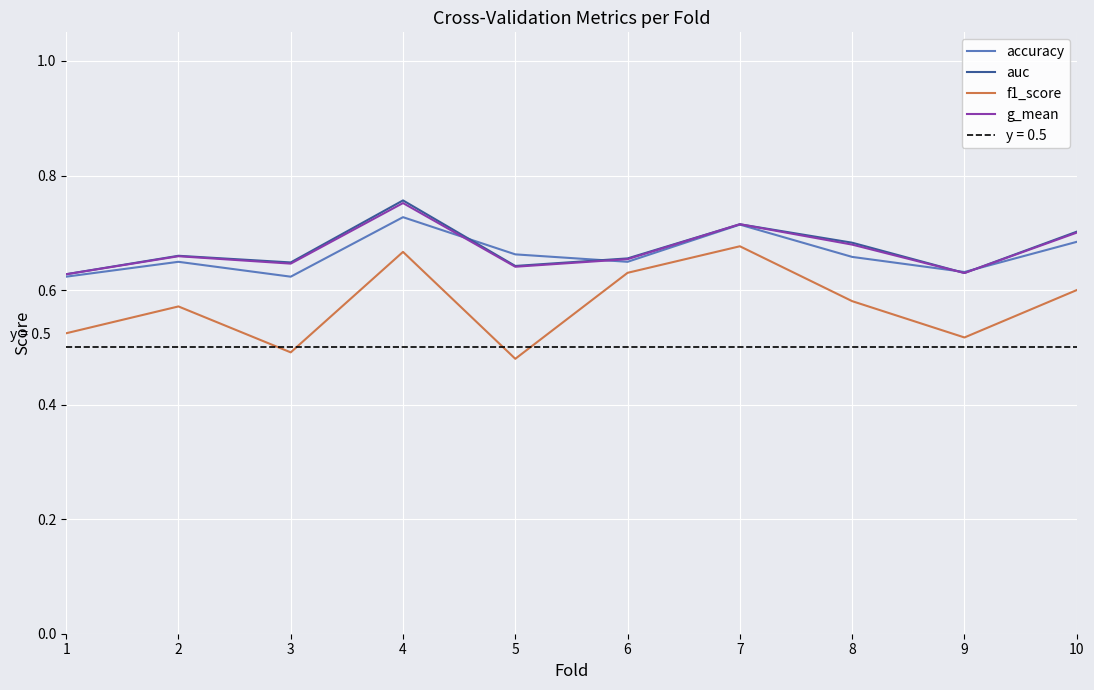

Reading left to right, what are all the values shown in this chart?

accuracy: 0.6	0.6	0.6	0.7	0.7	0.6	0.7	0.7	0.6	0.7
auc: 0.6	0.7	0.6	0.8	0.6	0.7	0.7	0.7	0.6	0.7
f1_score: 0.5	0.6	0.5	0.7	0.5	0.6	0.7	0.6	0.5	0.6
g_mean: 0.6	0.7	0.6	0.8	0.6	0.7	0.7	0.7	0.6	0.7